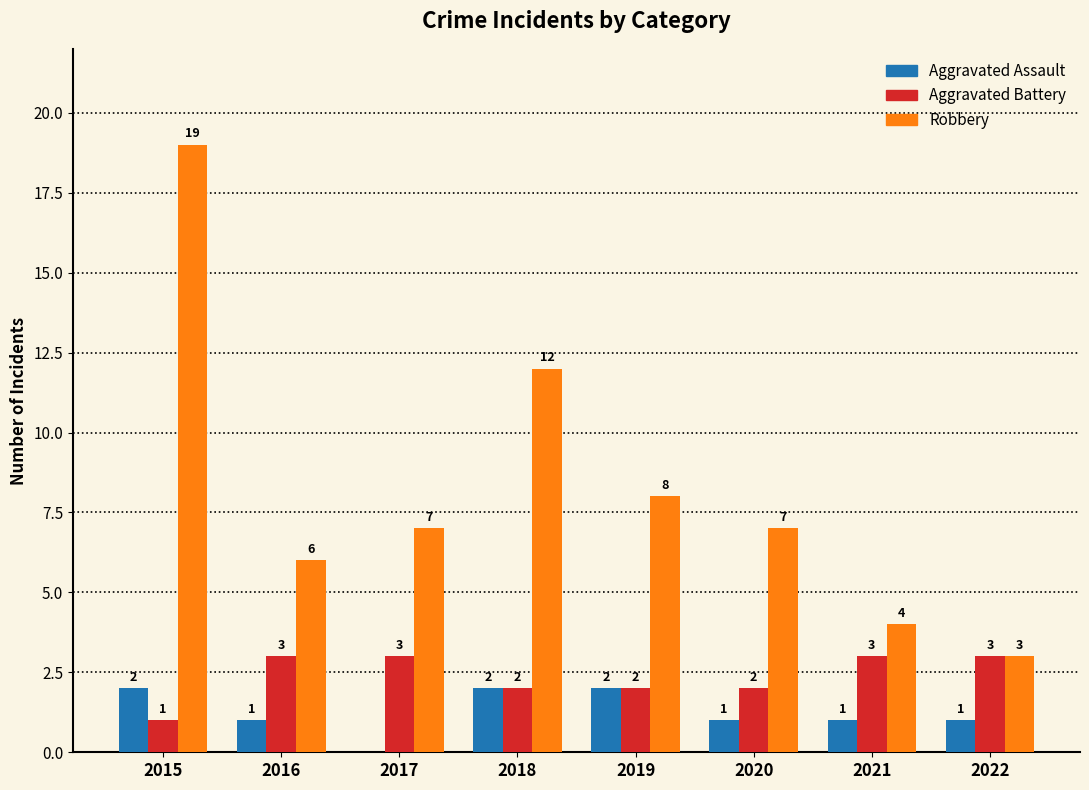

Which series changed the most between 2015 and 2019?

Robbery